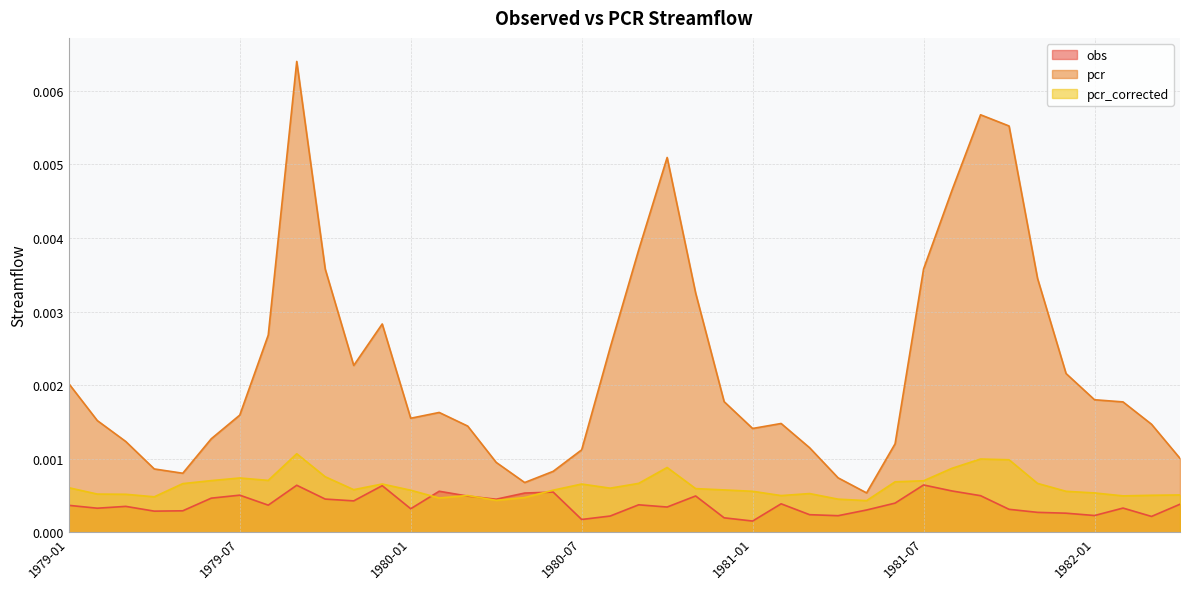

Does the chart display data point markers on the line(s)?

No